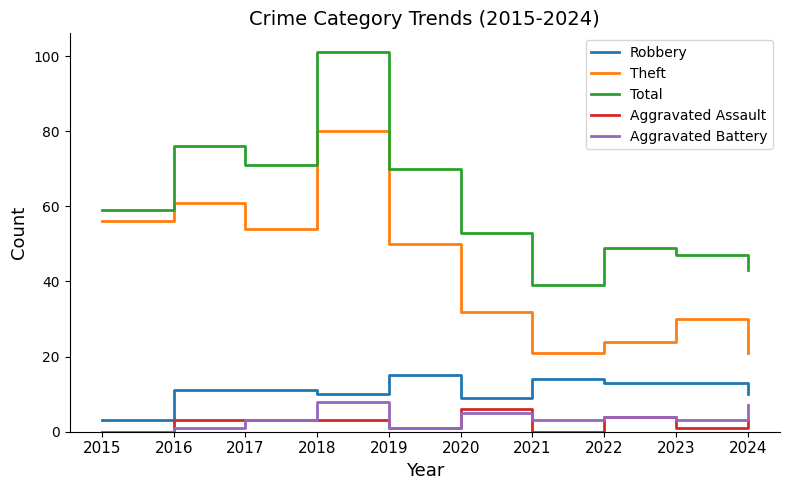

The Aggravated Battery series shows 3 at 2017. True or false?

True